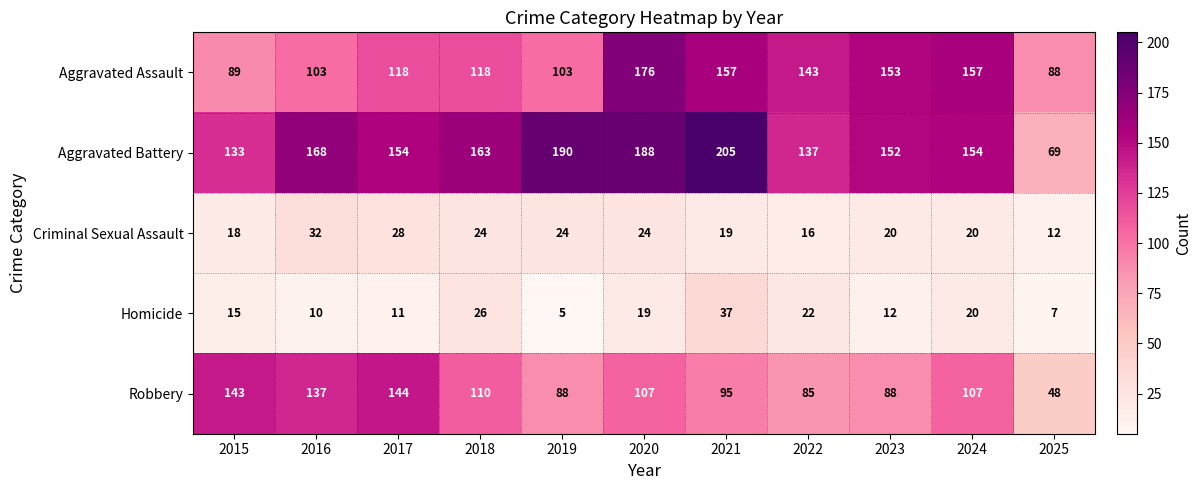

Where is Robbery nearest to the value 96?

2021